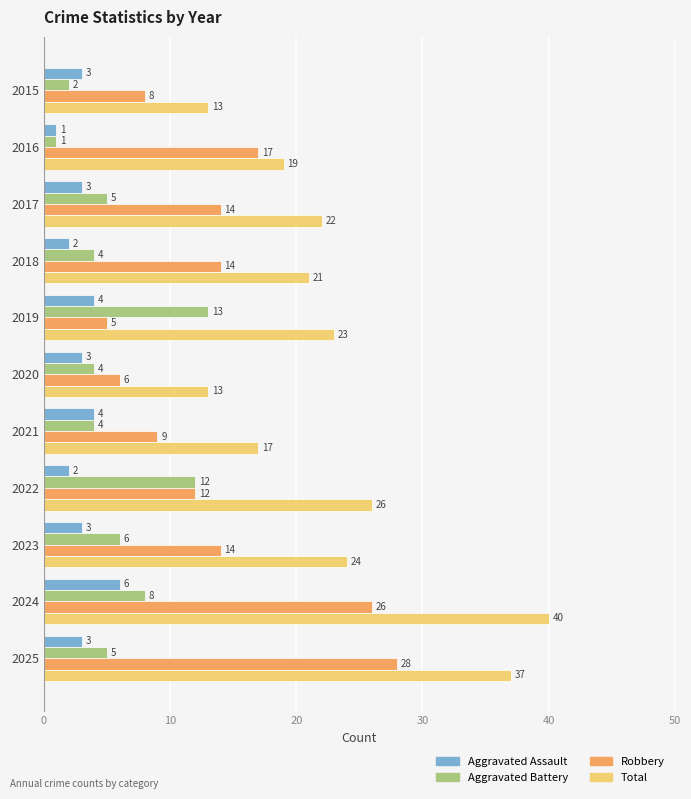

What is the difference between the Aggravated Battery values at 2022 and 2023?

6